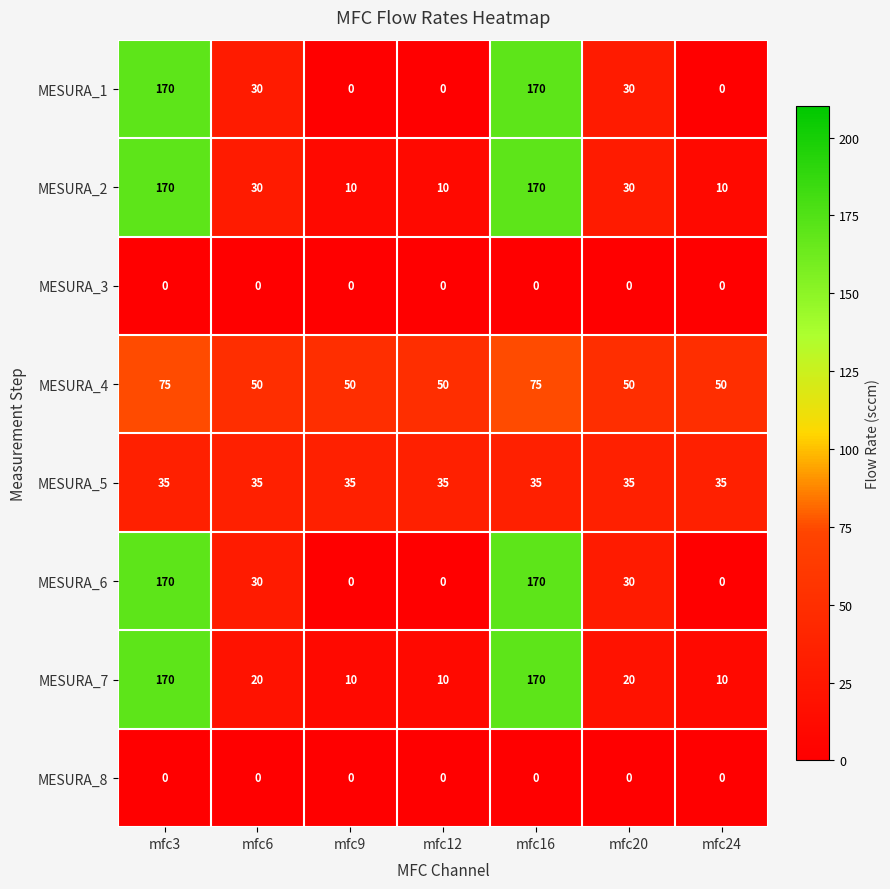

What is the total value across all series at mfc3?

790